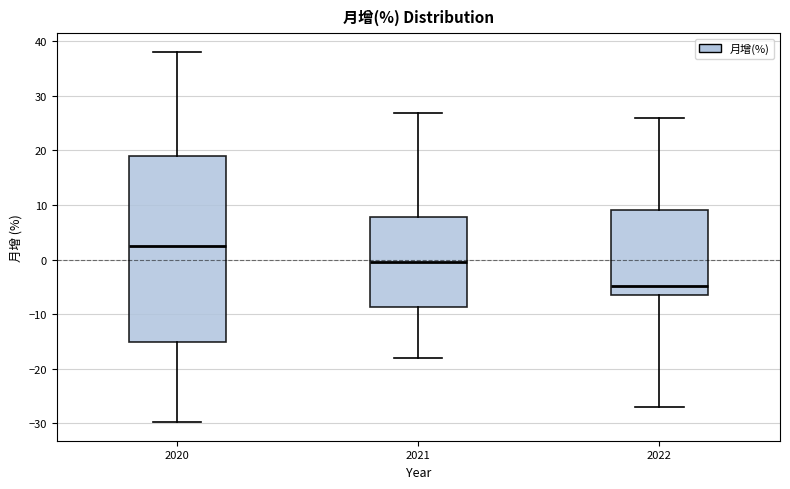

Reading left to right, read every box against the y-axis: the position of its median line, the range the box covers, and the ends of its whiskers. The values are not printed on the chart, so give them approximately, as read against the axis.

2020: median 3, box -15 to 19, whiskers -30 to 38
2021: median 0, box -9 to 8, whiskers -18 to 27
2022: median -5, box -7 to 9, whiskers -27 to 26